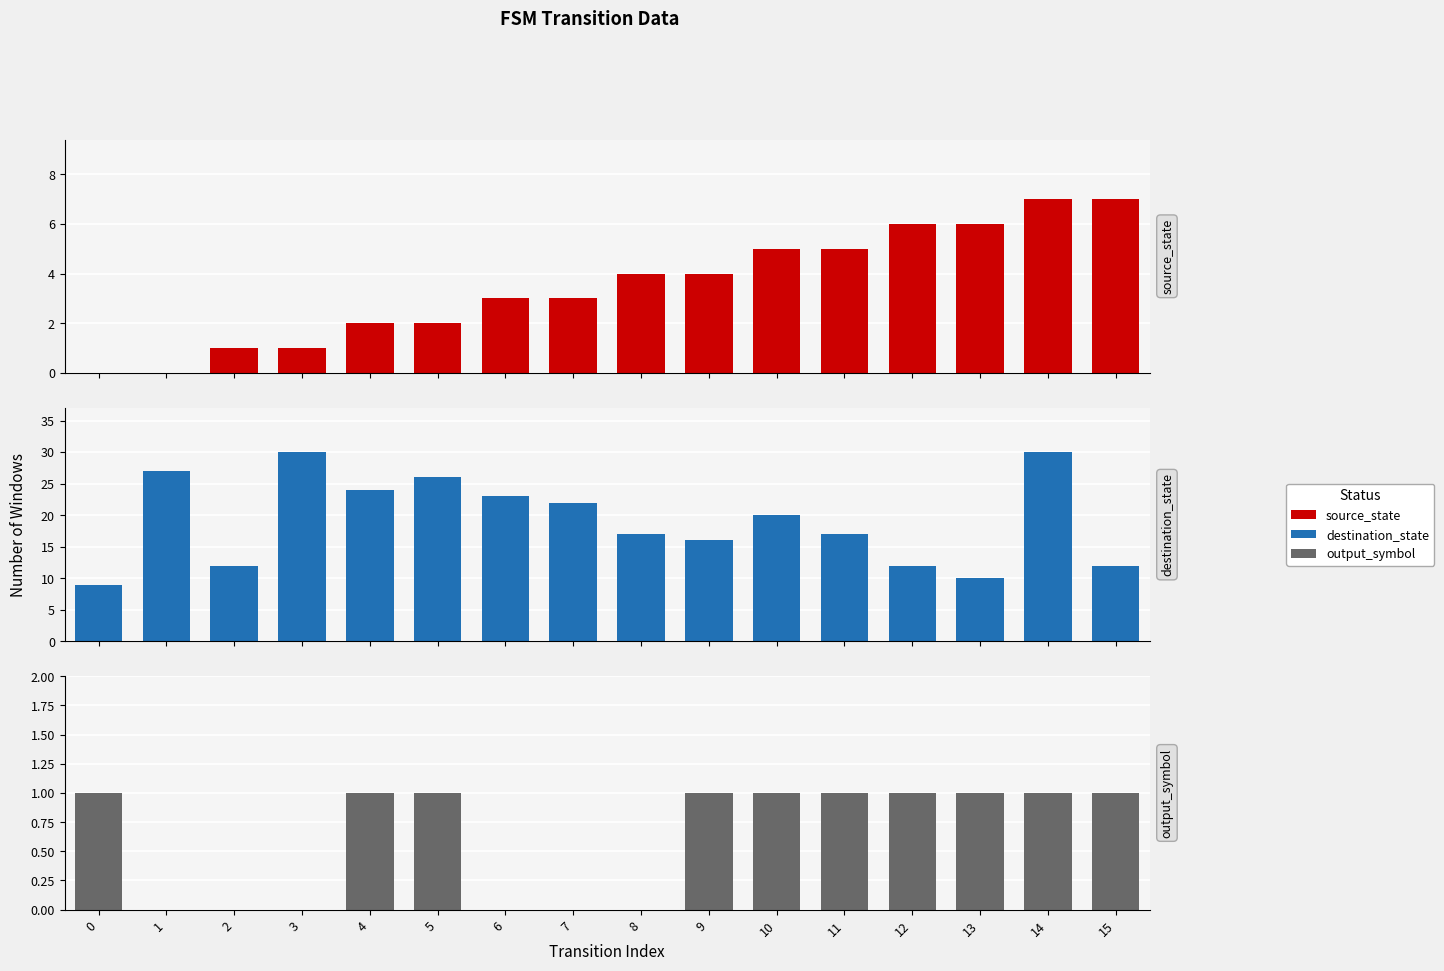

How many values in source_state are above zero?

14